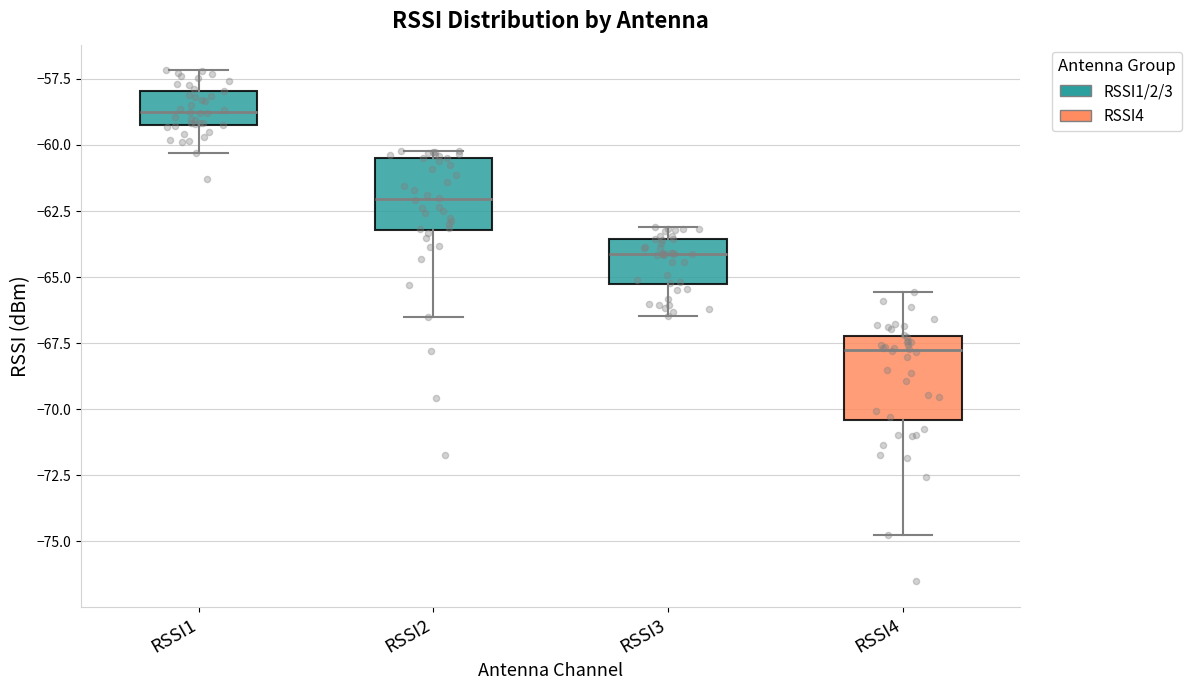

Where is the lower edge of the box for RSSI4 on the y-axis? The values are not printed on the chart, so give them approximately, as read against the axis.

-70.5